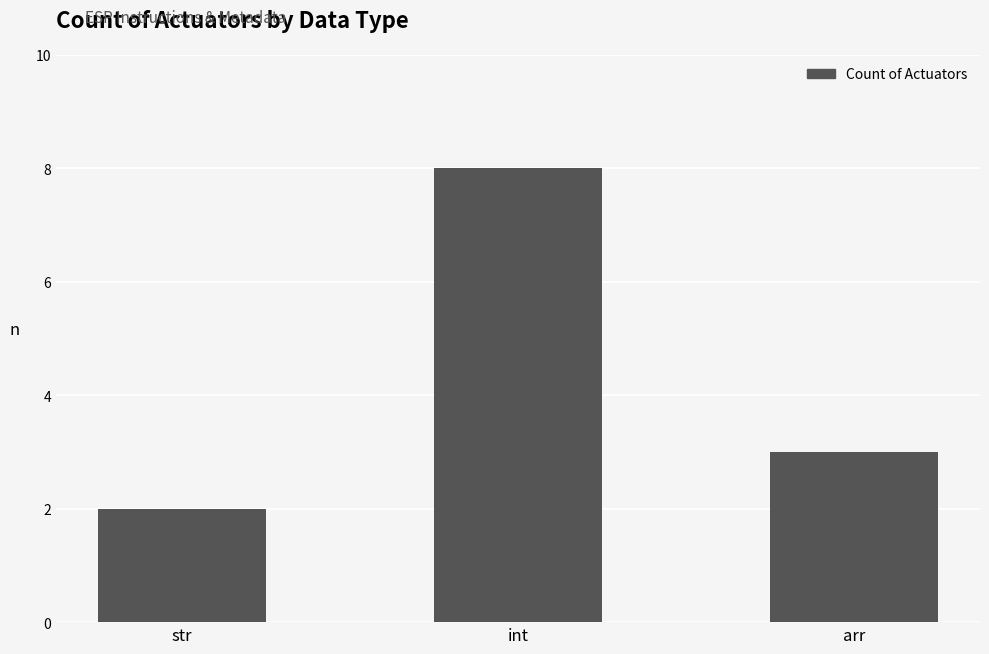

Does the chart contain stacked bars?

No